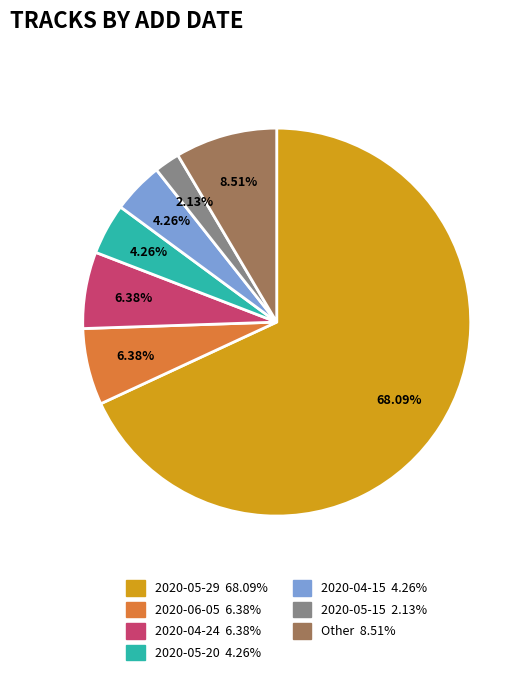

Is there a majority slice in this chart?

Yes